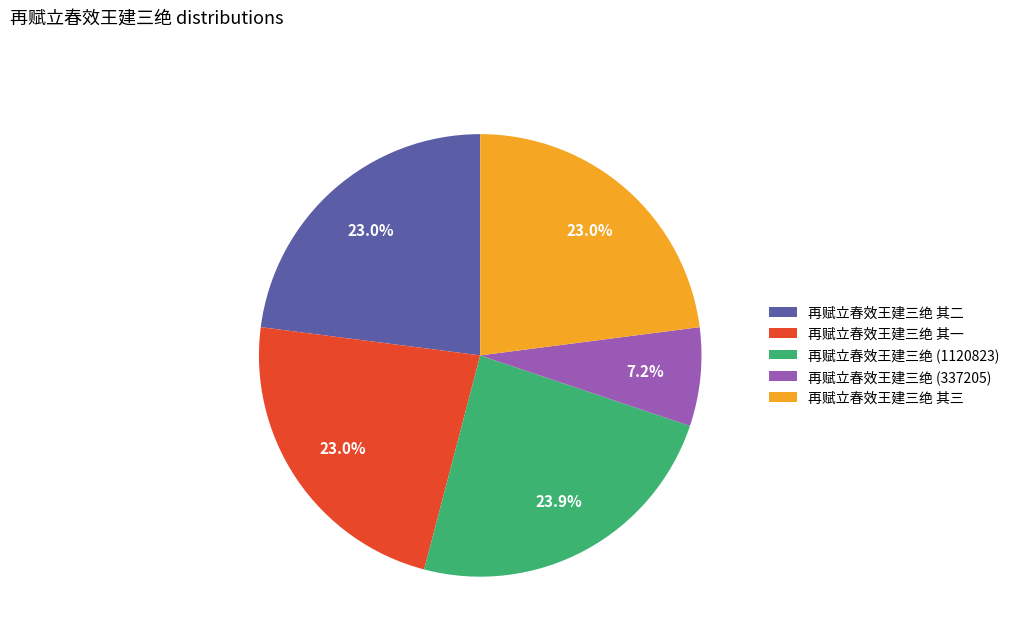

The 再赋立春效王建三绝 其三 slice represents 35% of the pie. True or false?

False